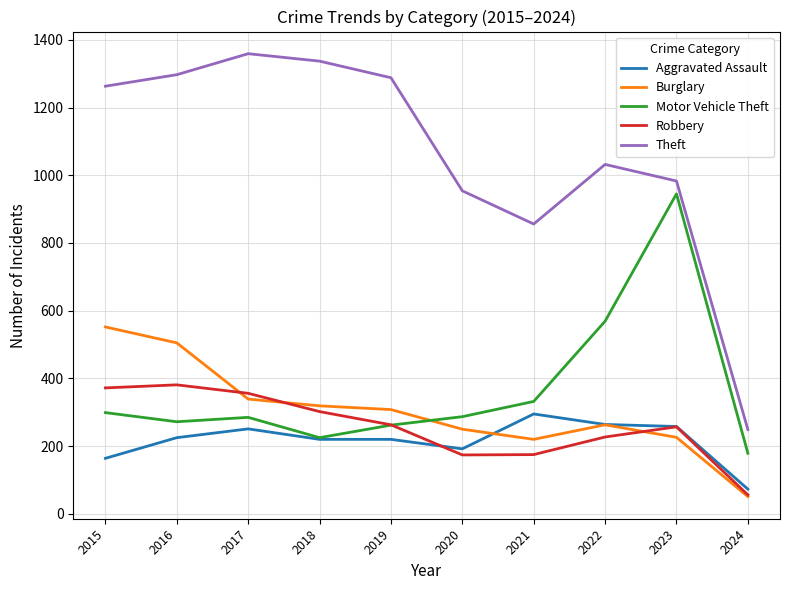

The Robbery series shows 381 at 2016. True or false?

True